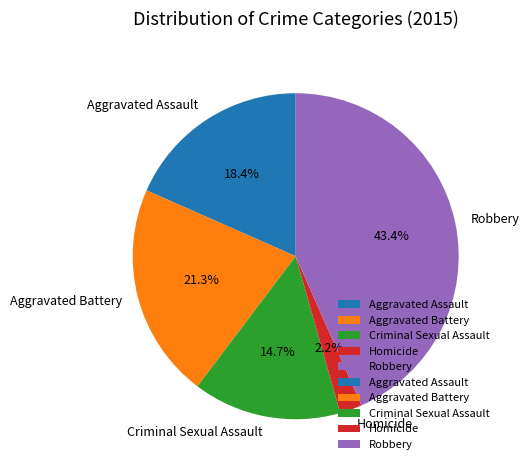

To the nearest percent, what is the difference between the largest and smallest slice percentages?

41%